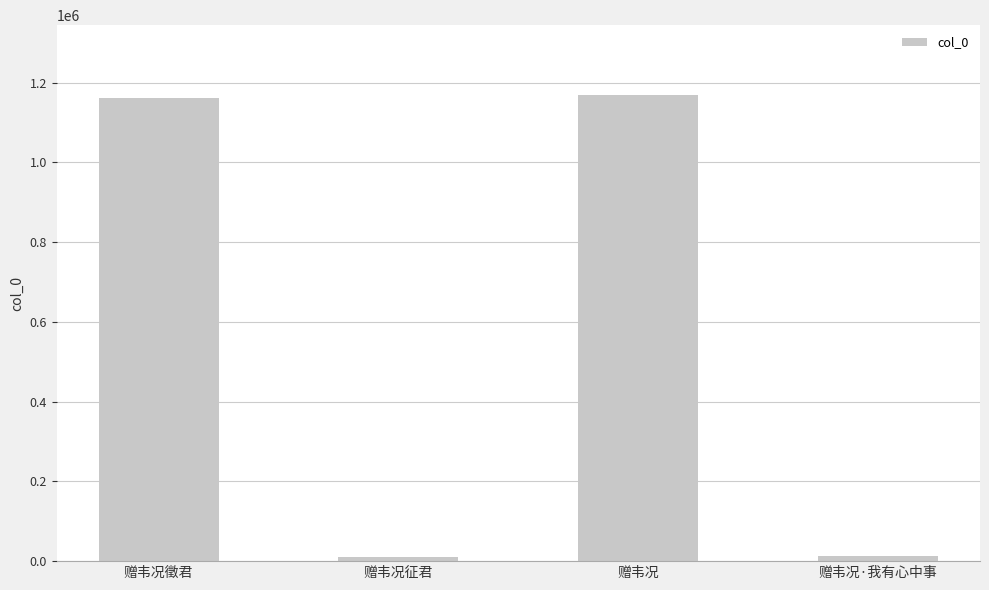

How many bars are there in total?

4